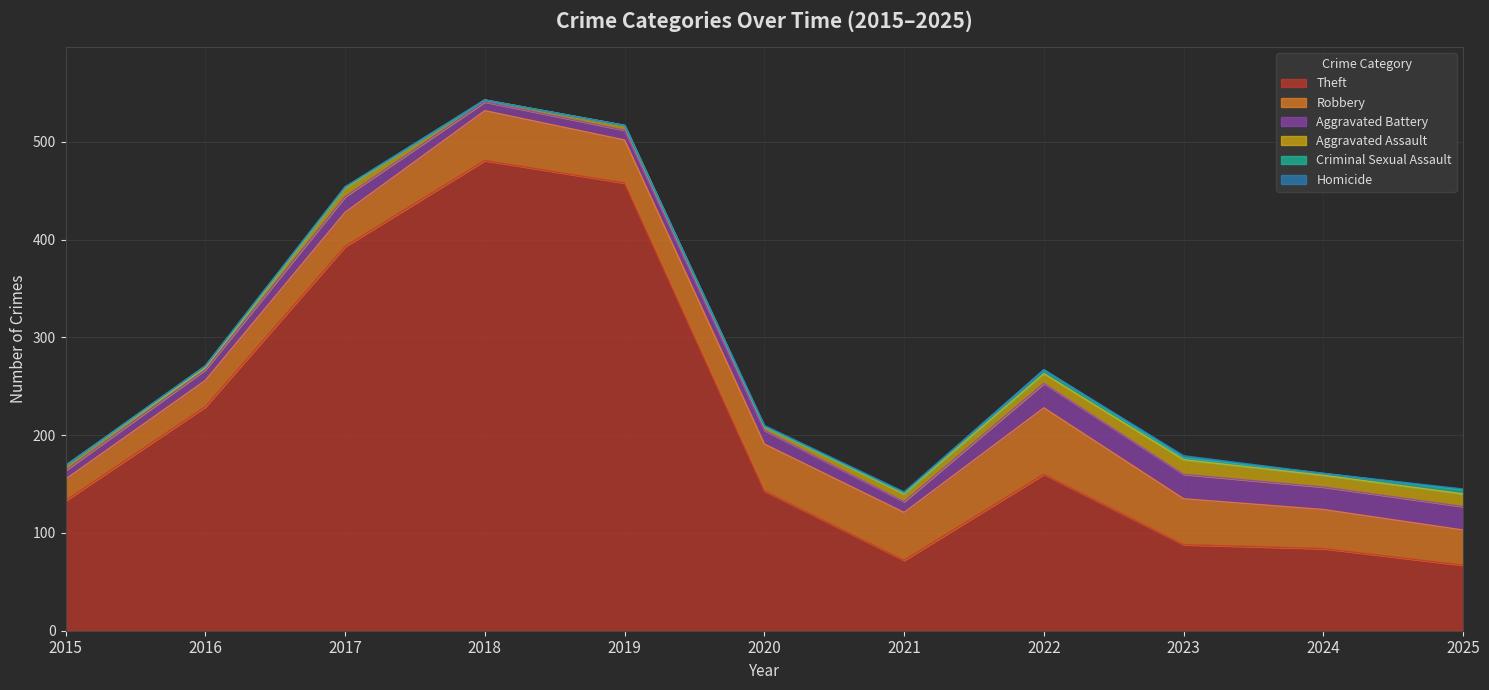

True or false: Homicide and Aggravated Battery cross at least once.

False